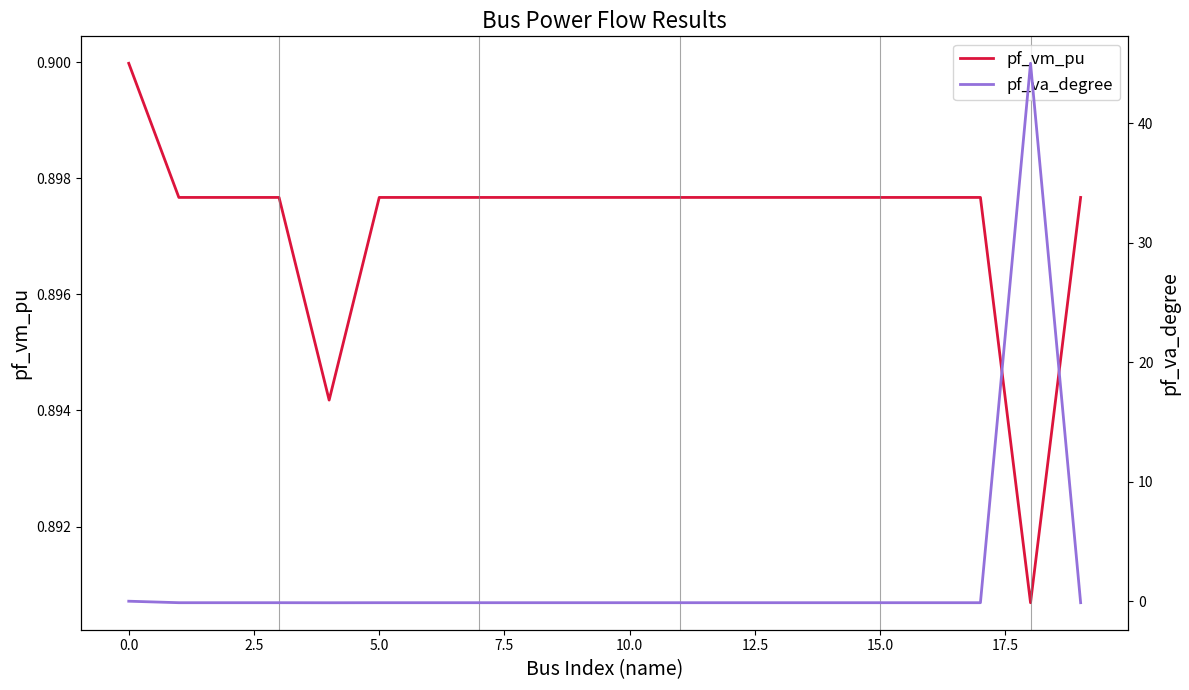

Read the pf_vm_pu value at 17.

0.9